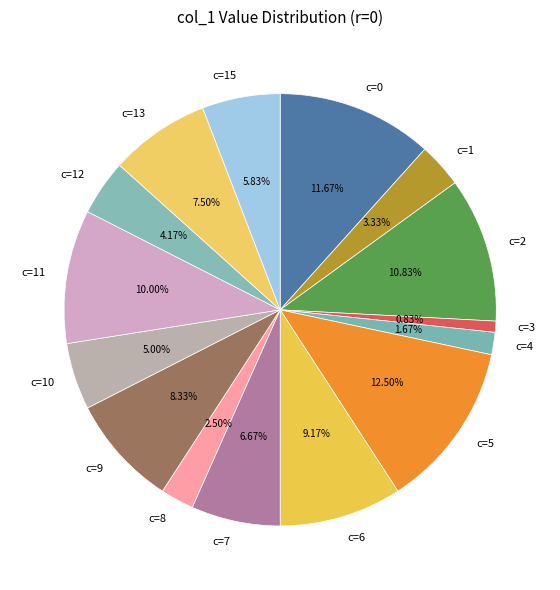

Which slice is the smallest?

14